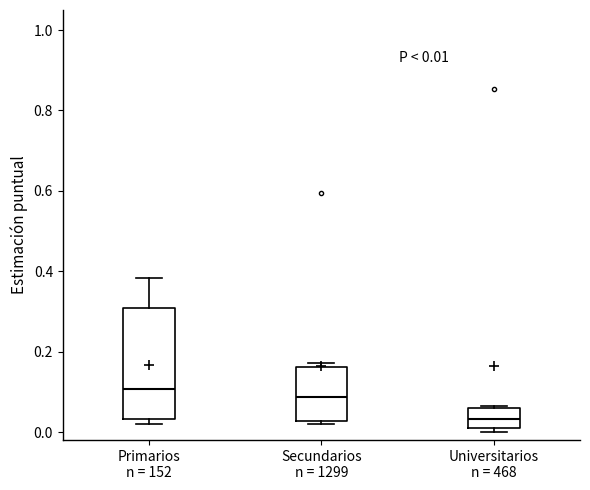

Which box's median line is the lowest?

Universitarios n = 468